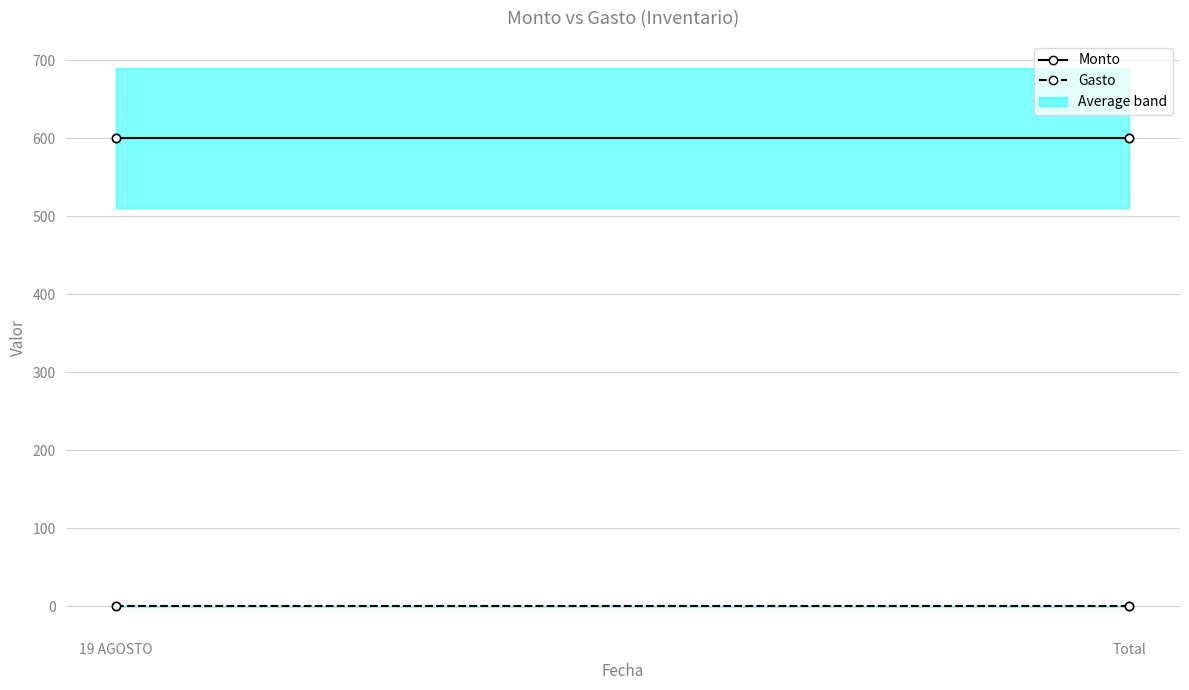

Which series has the largest range (max minus min)?

Monto